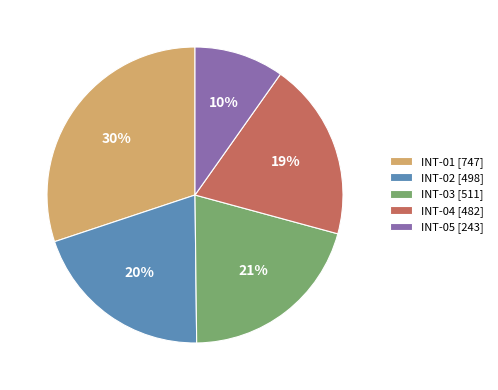

How many segments does this pie chart have?

5